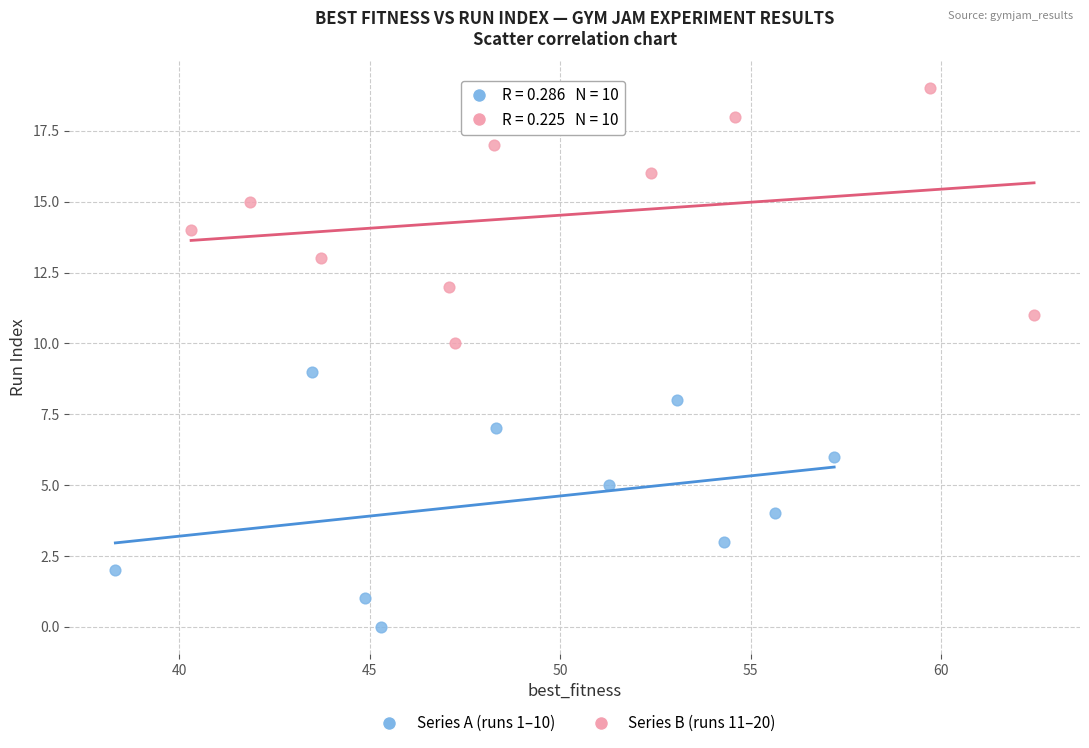

Which series contains the highest Y value?

Series B (runs 11–20)